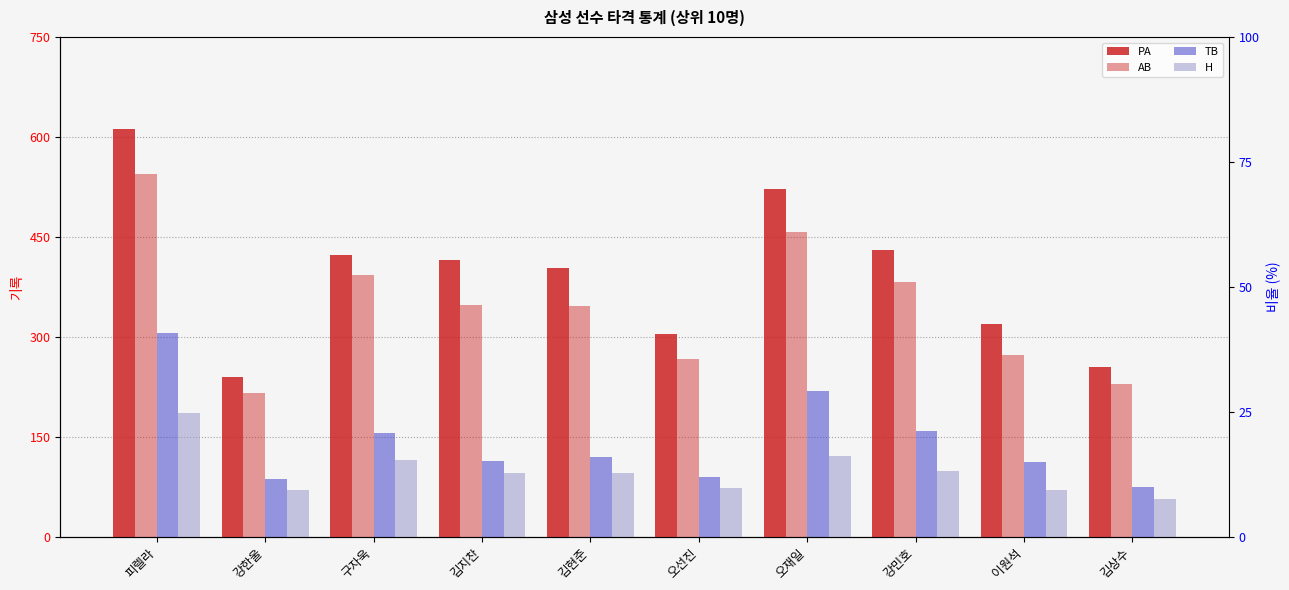

At which category does the chart reach its peak across all series?

피렐라